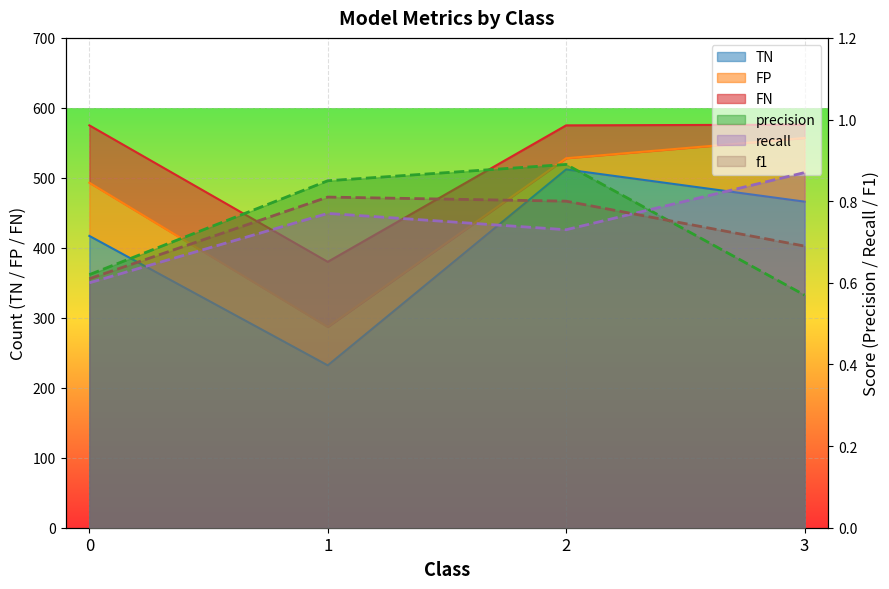

What is the lowest value of the f1 series?

0.6